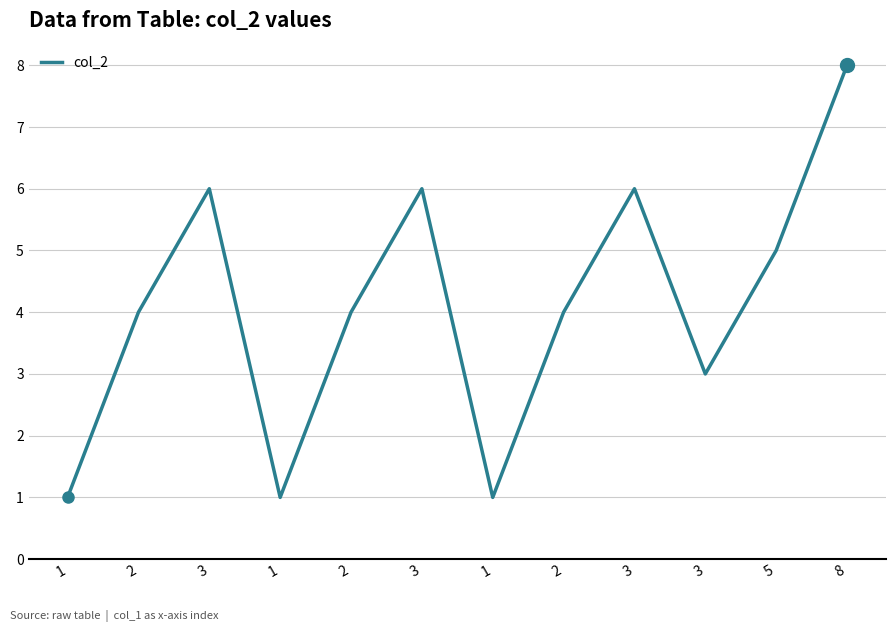

At which label does the data first exceed 4?

3